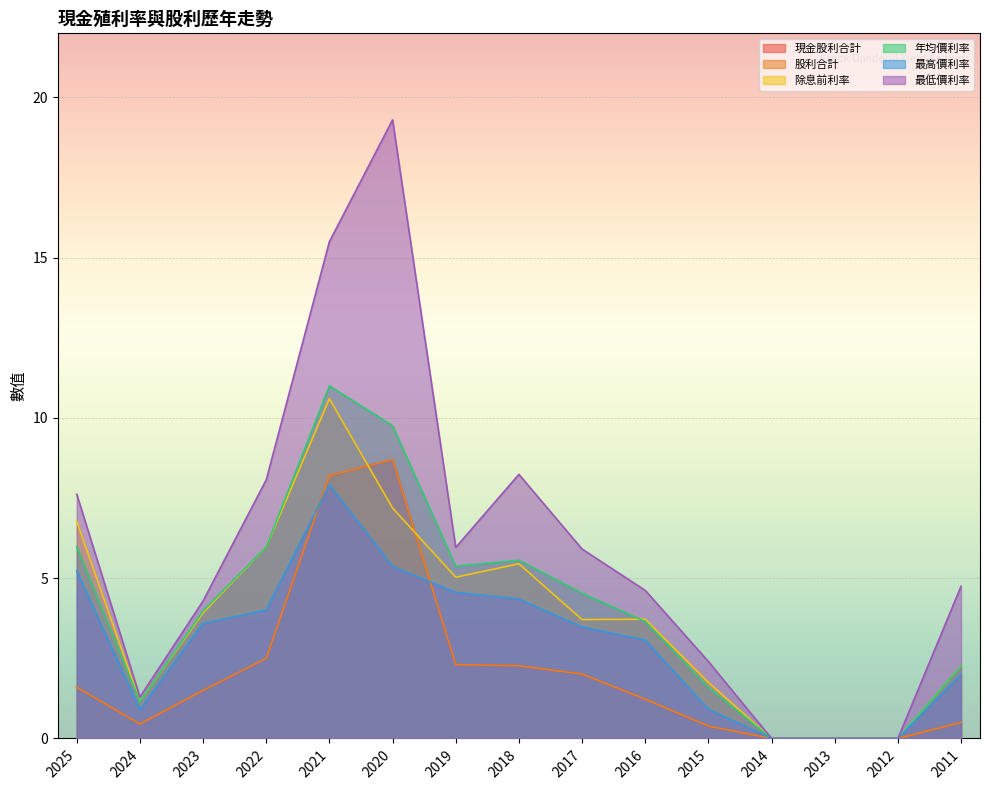

What is the maximum value for 最高價利率?

7.9